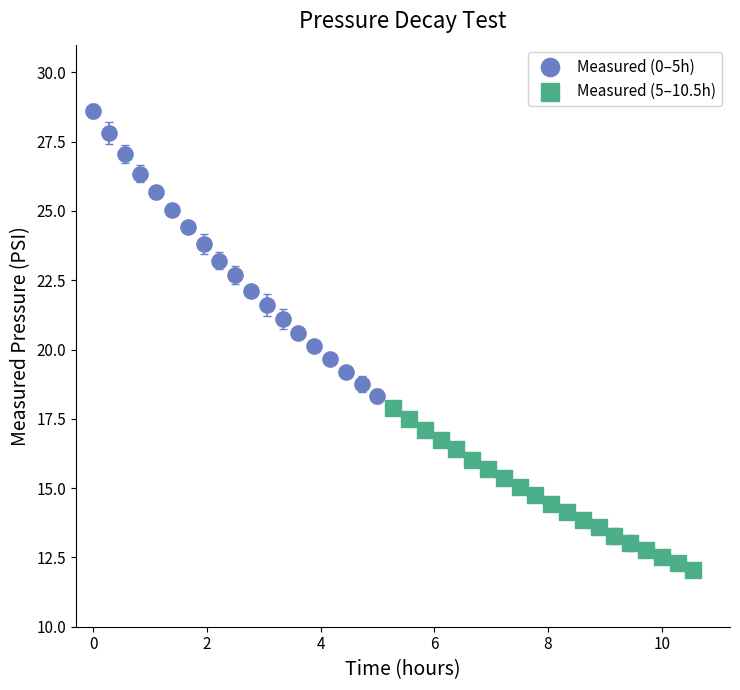

Which series has the widest spread of Y values?

Measured (0–5h)